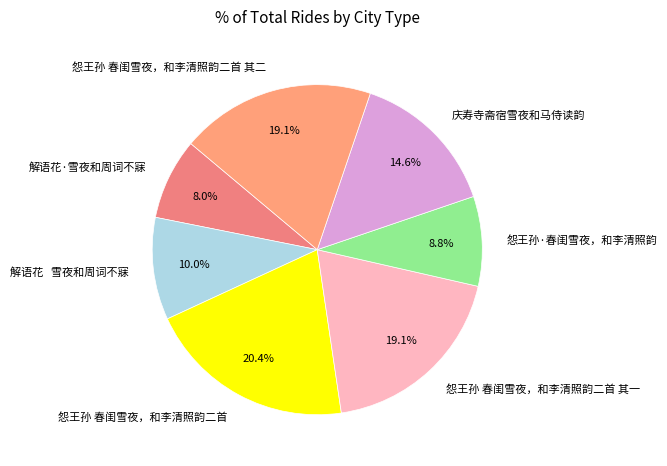

What is the smallest slice in the pie chart?

解语花·雪夜和周词不寐